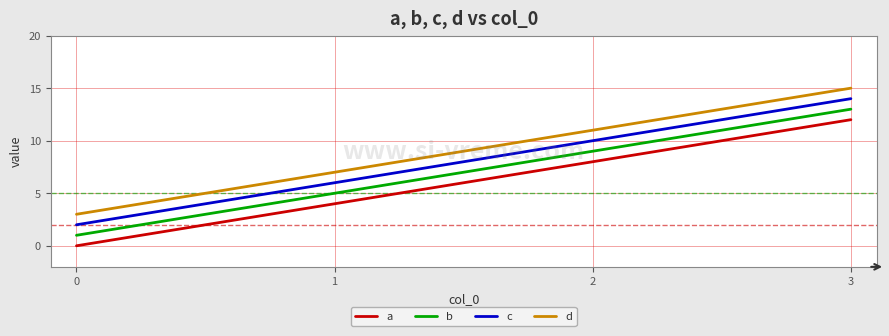

How many values in the d series are below 11?

2